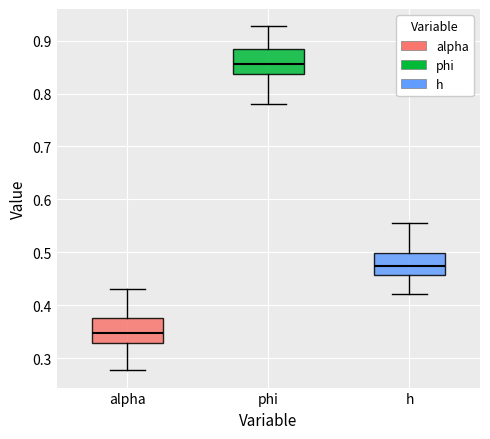

Which box's median line is the highest?

phi